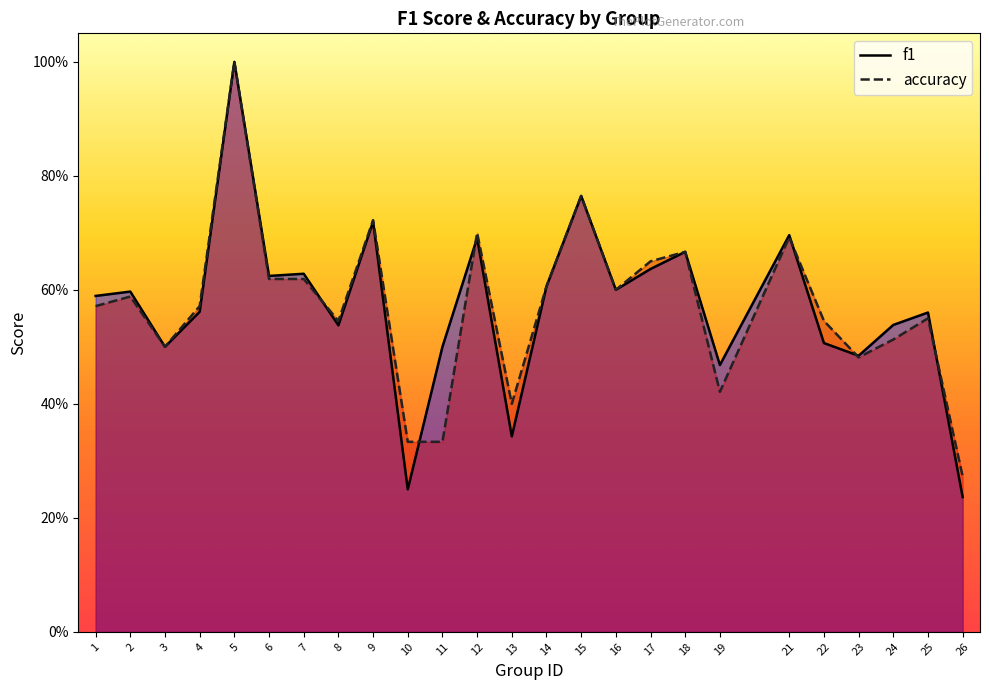

What is the value of the f1 point at the 15th from the left?

0.8